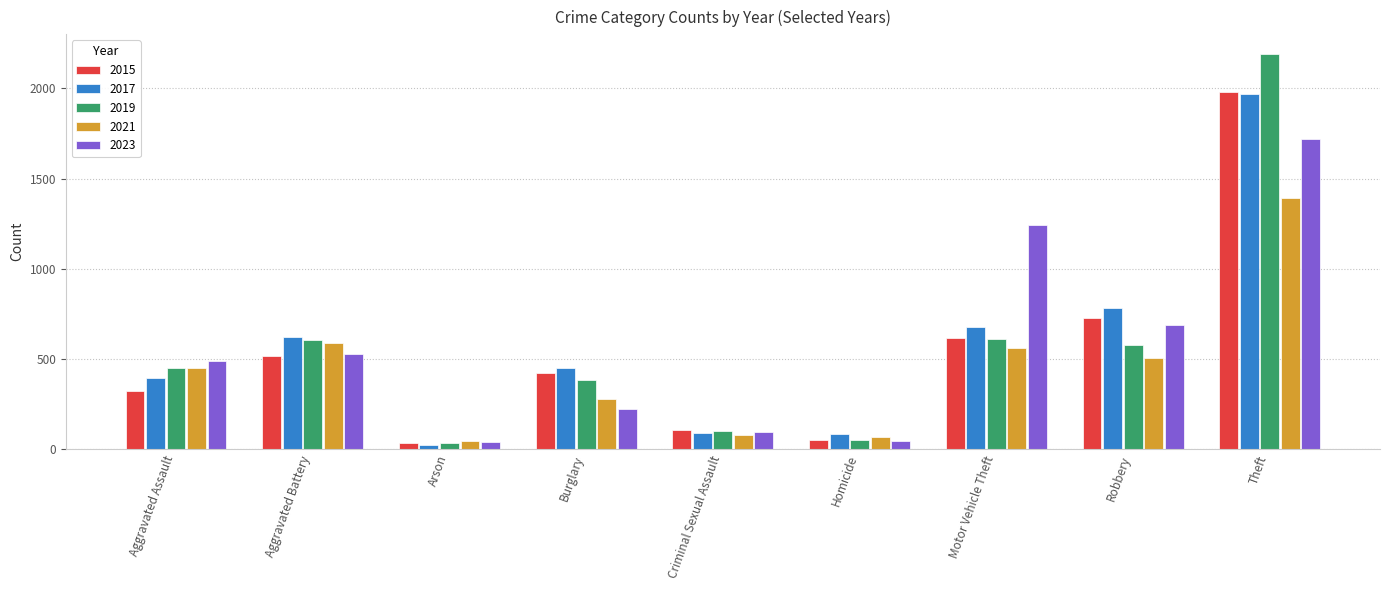

Between Burglary and Criminal Sexual Assault, which series saw the biggest shift?

2017